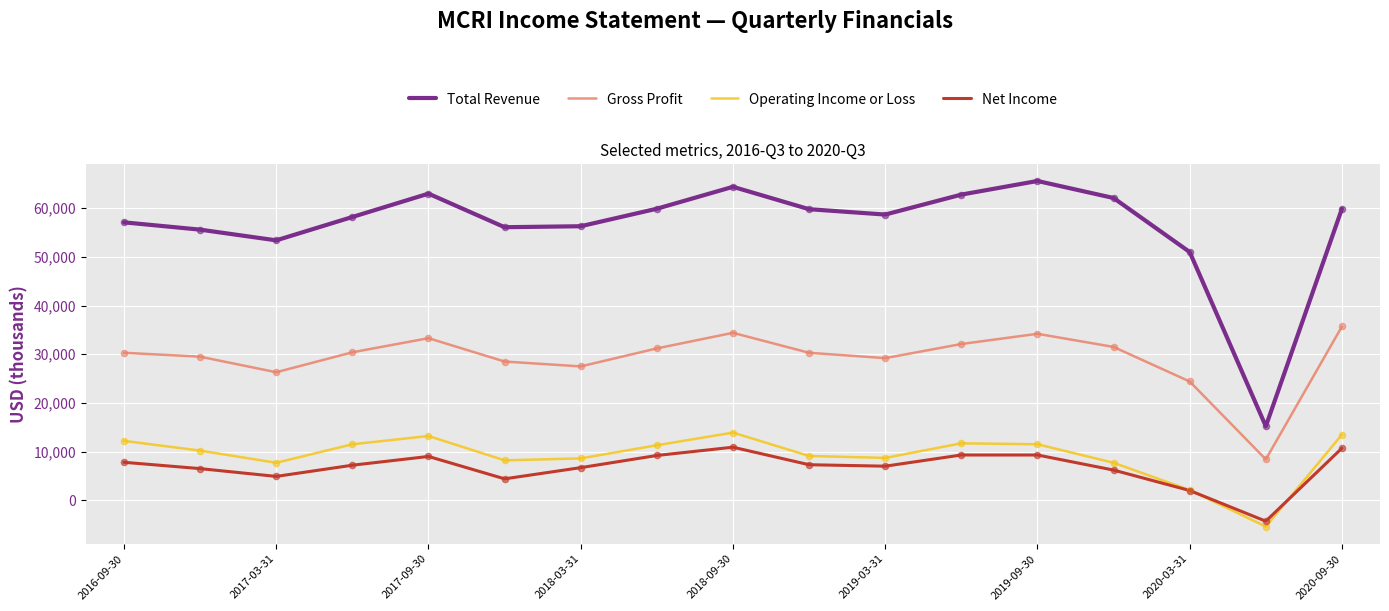

Which series has the largest total across all categories?

Total Revenue